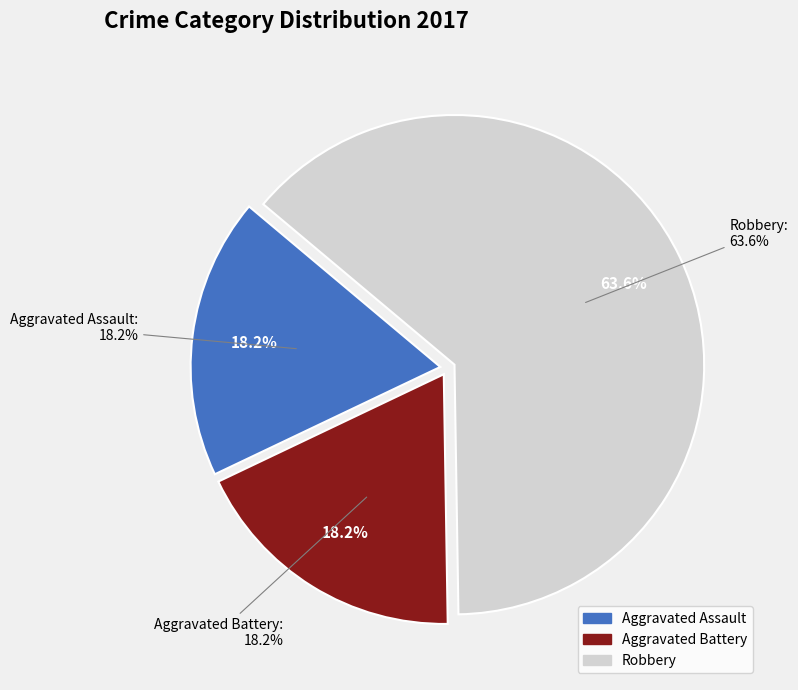

Does Robbery represent more than half of the total?

Yes